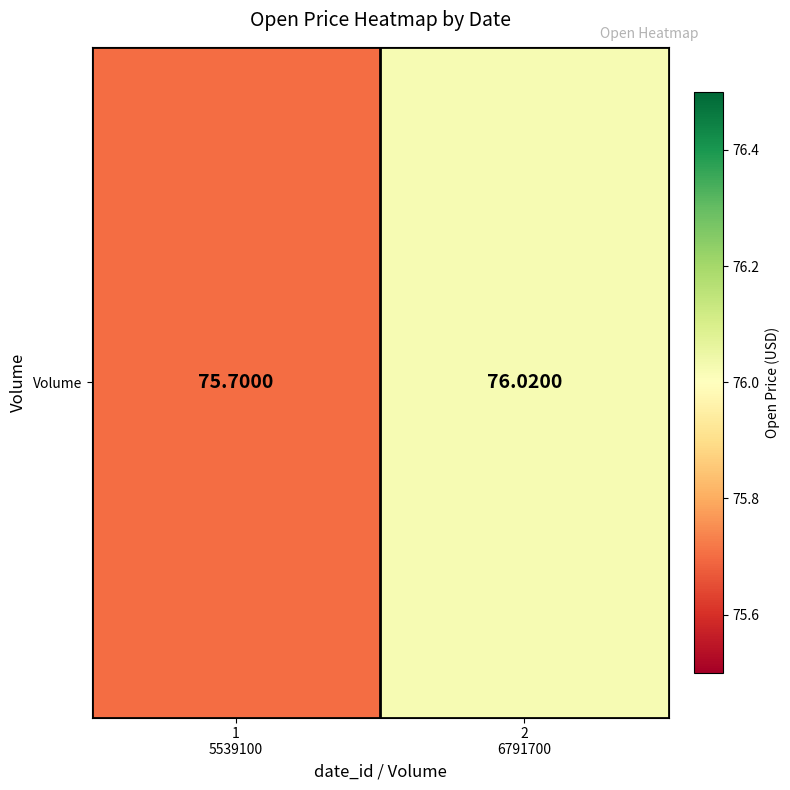

Between 1
5539100 and 2
6791700, which is larger?

2
6791700